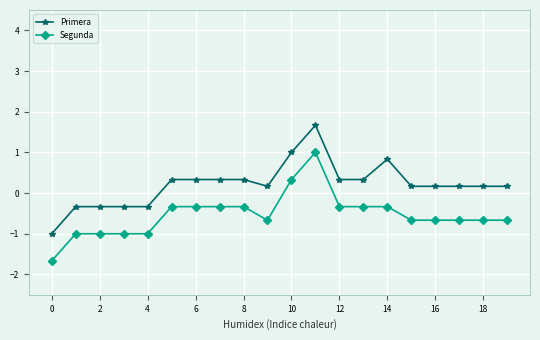

True or false: Primera has more than 1 interior local peaks.

True